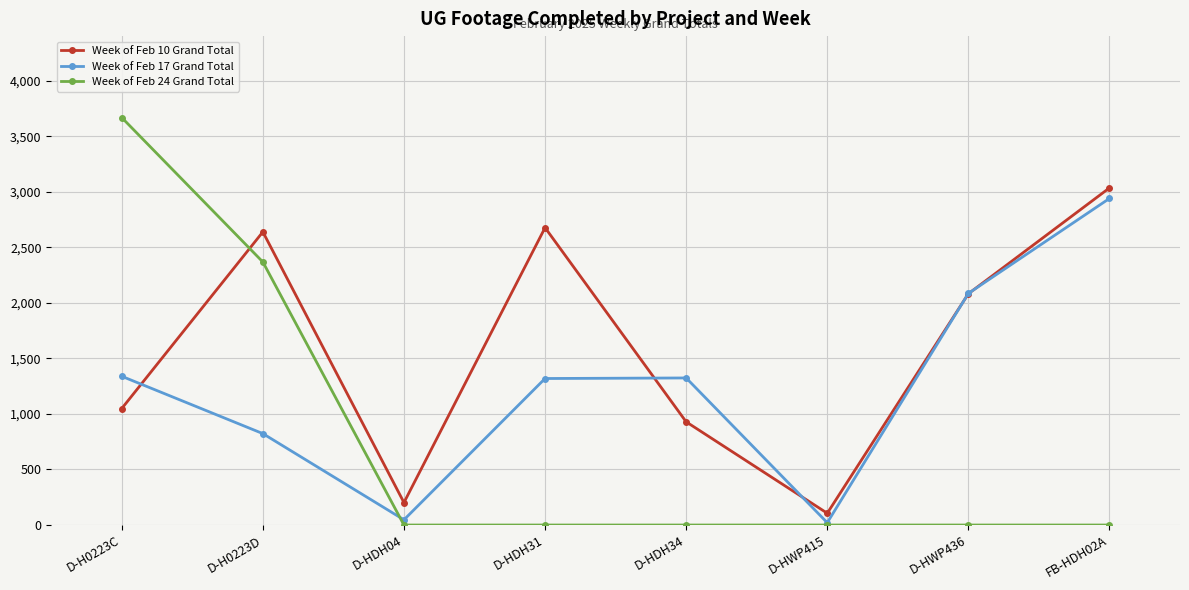

At which label does Week of Feb 17 Grand Total first exceed 1324?

D-H0223C